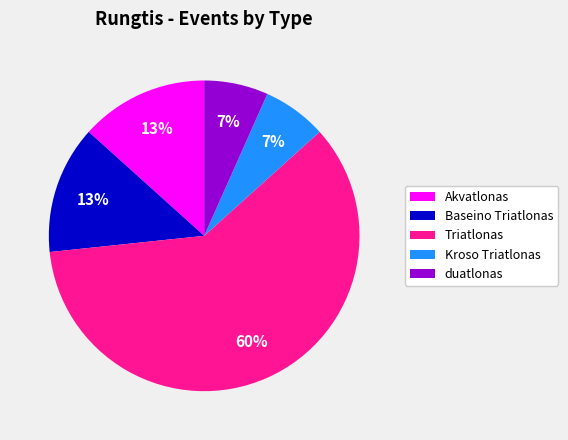

Between Kroso Triatlonas and Triatlonas, which is larger?

Triatlonas